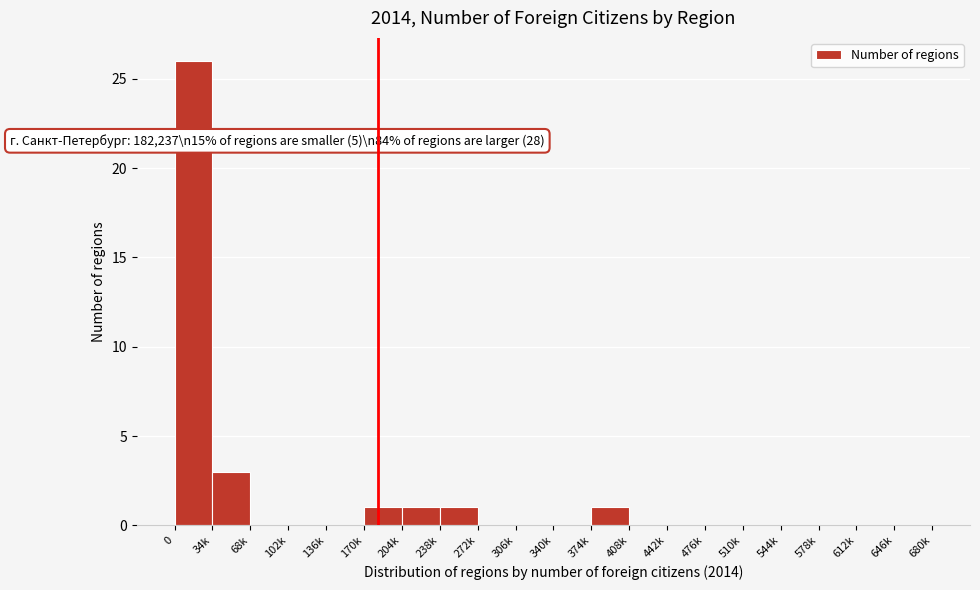

What is the sum of all values?

33